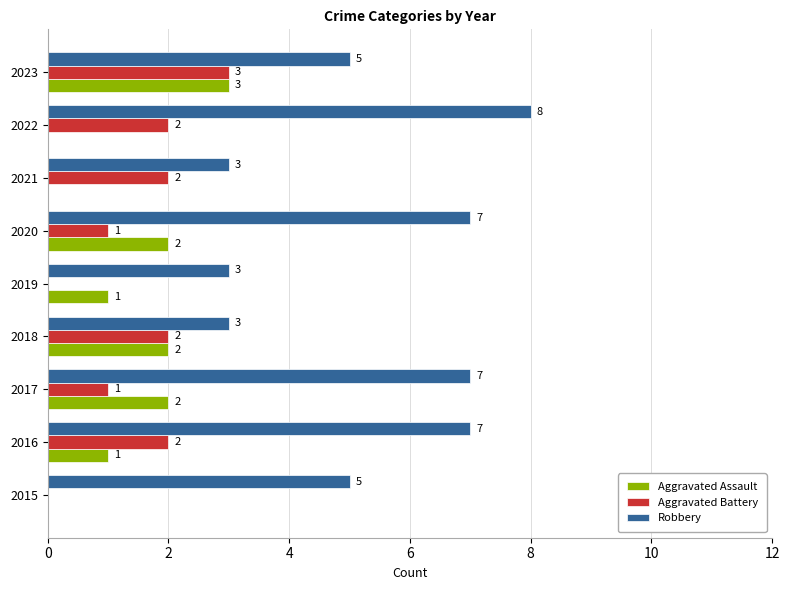

Which series has the largest range (max minus min)?

Robbery